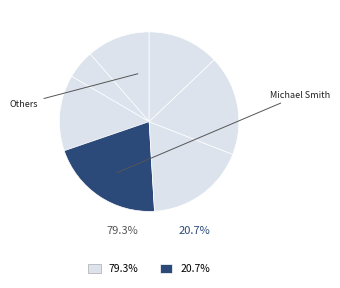

Which slice is the largest?

Michael Smith